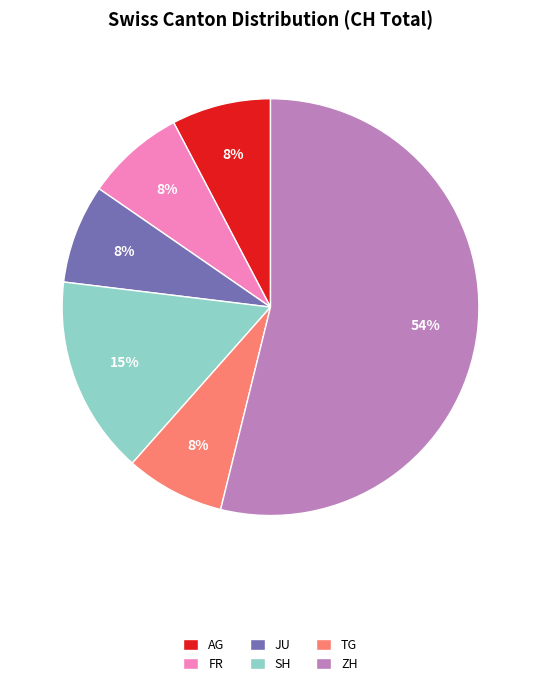

To the nearest percent, what is the average slice percentage?

17%